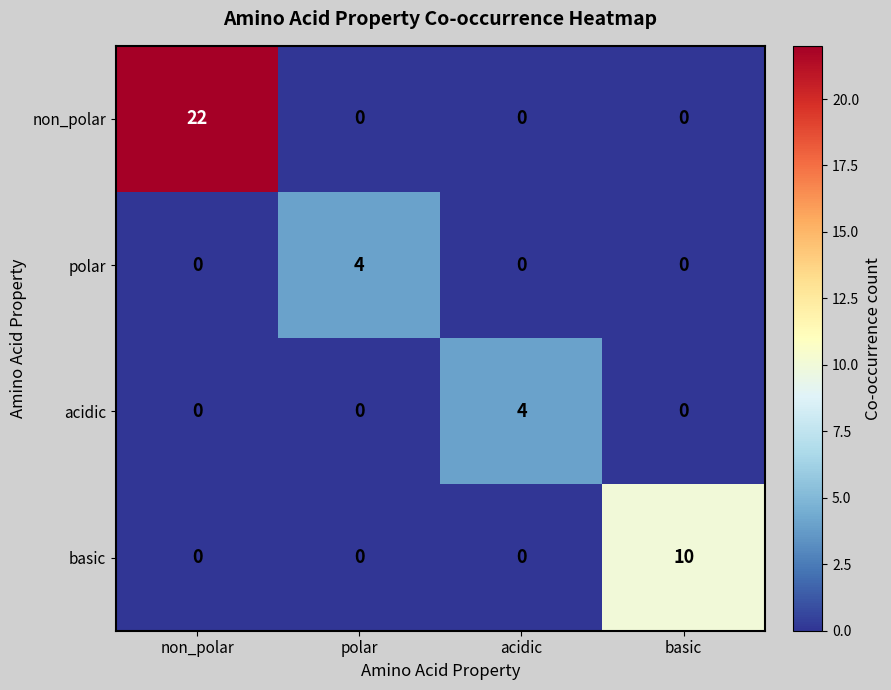

Reading right to left, transcribe all the data shown in this chart.

non_polar: basic=0	acidic=0	polar=0	non_polar=22
polar: basic=0	acidic=0	polar=4	non_polar=0
acidic: basic=0	acidic=4	polar=0	non_polar=0
basic: basic=10	acidic=0	polar=0	non_polar=0